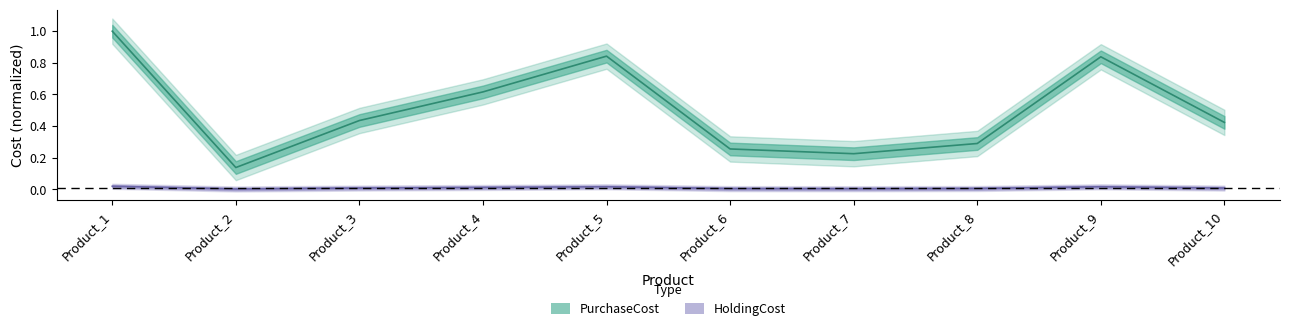

In HoldingCost, how many points are higher than both neighbors (excluding endpoints)?

2